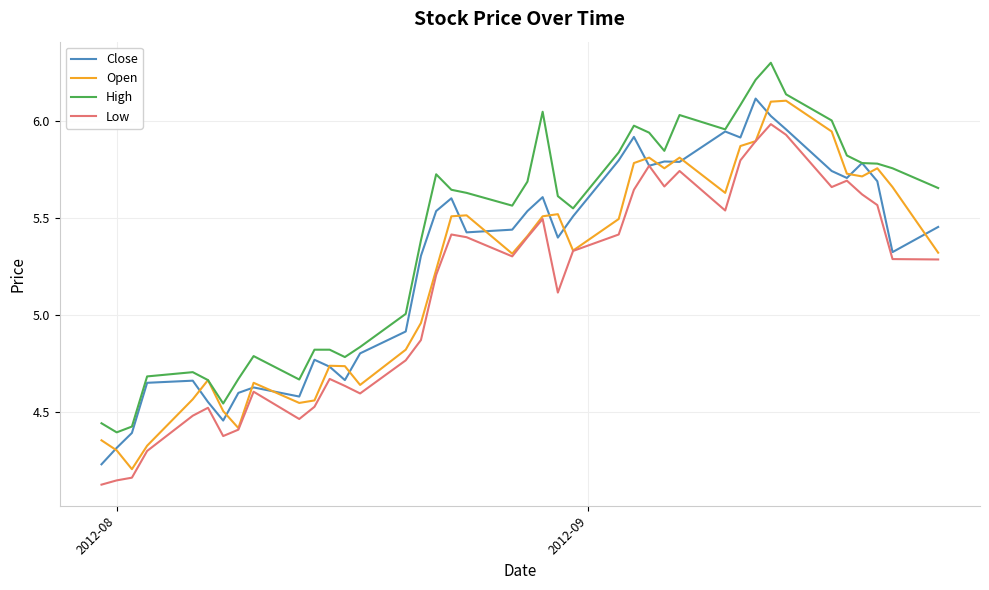

What is the highest value of the High series?

6.3